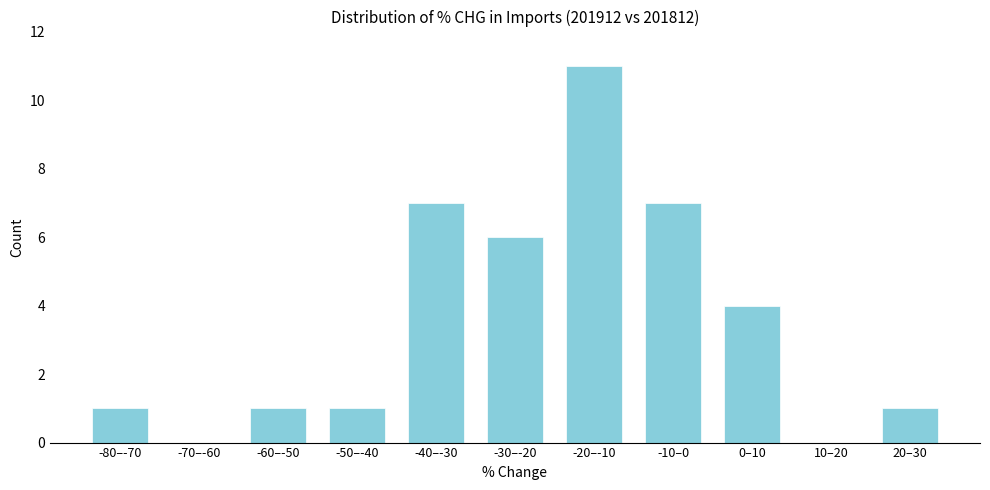

Reading right to left, extract all data points from this chart.

20–30=1	10–20=0	0–10=4	-10–0=7	-20–-10=11	-30–-20=6	-40–-30=7	-50–-40=1	-60–-50=1	-70–-60=0	-80–-70=1